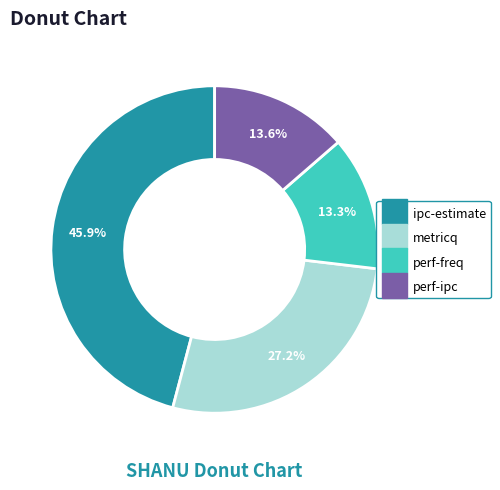

Is it true that perf-ipc is 19% of the pie?

False